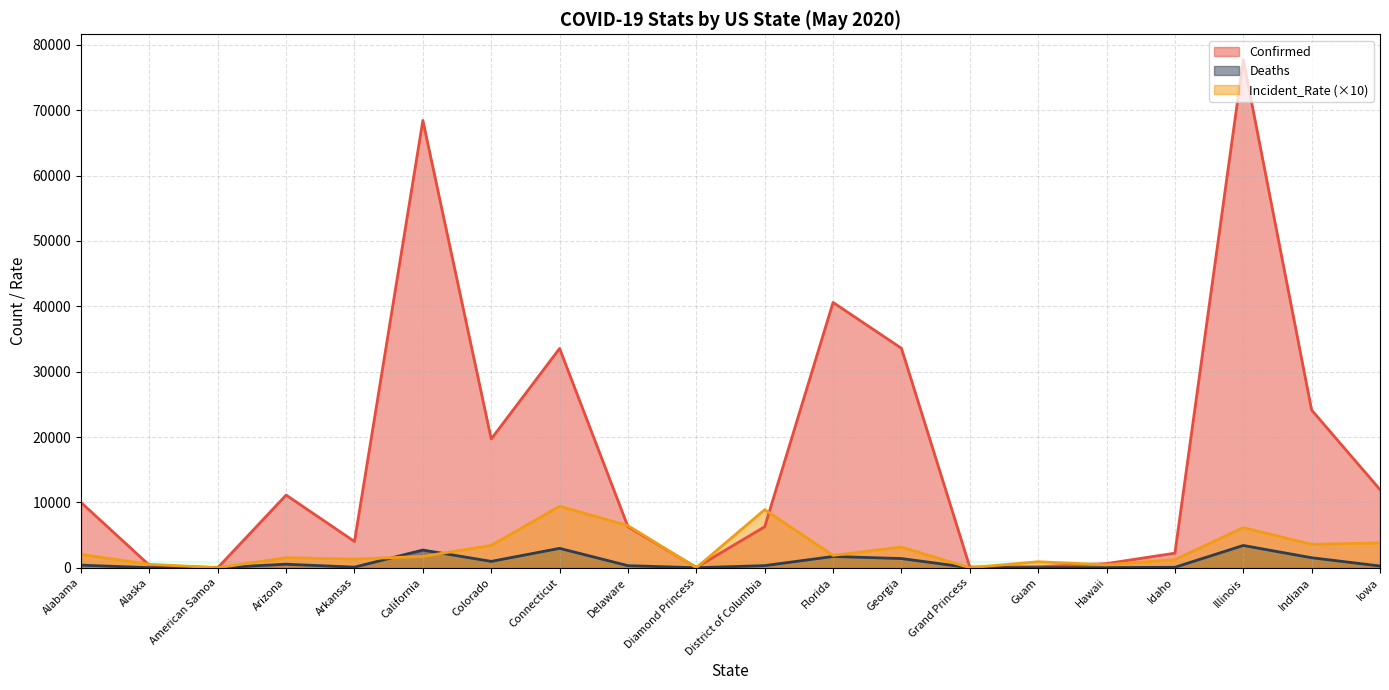

Does the chart display data point markers on the line(s)?

No